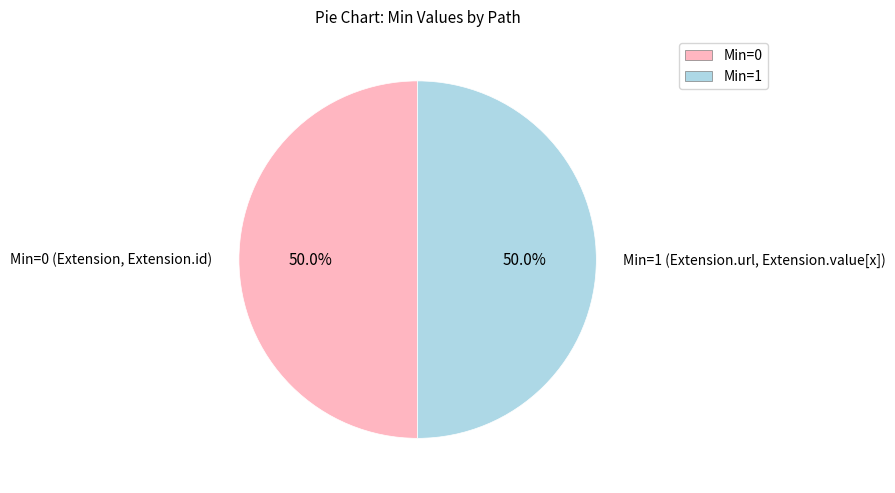

Combined, do Min=1 and Min=0 account for over 50%?

Yes